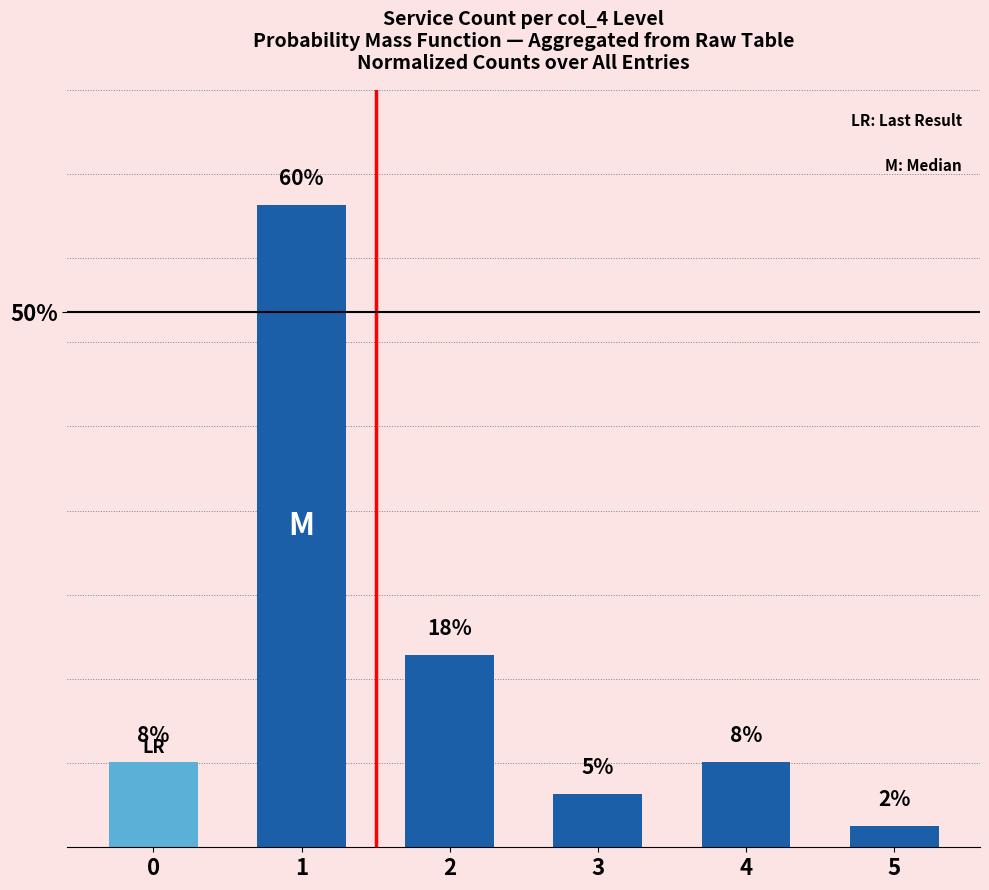

The value at 4 is 11. True or false?

False